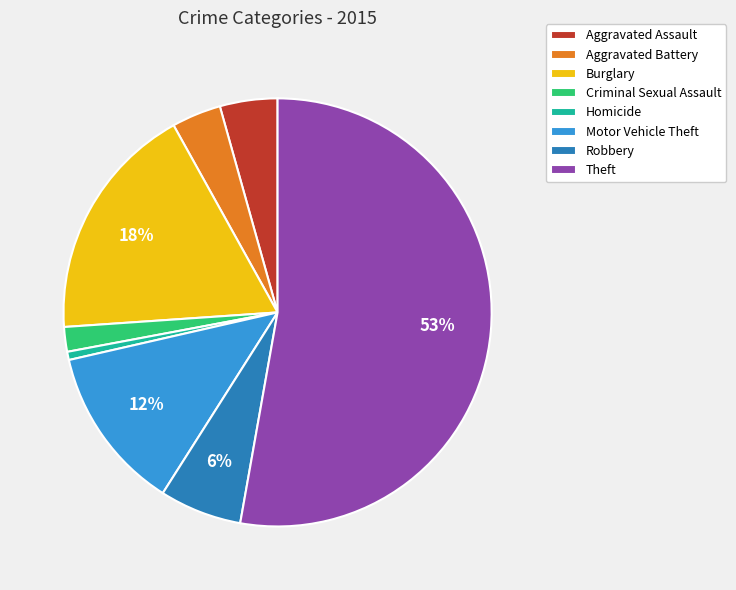

Which has a higher value, Theft or Aggravated Assault?

Theft